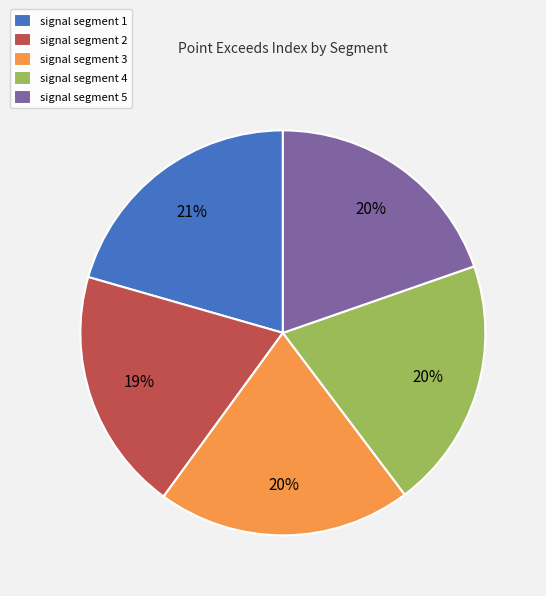

The signal segment 5 slice represents 28% of the pie. True or false?

False